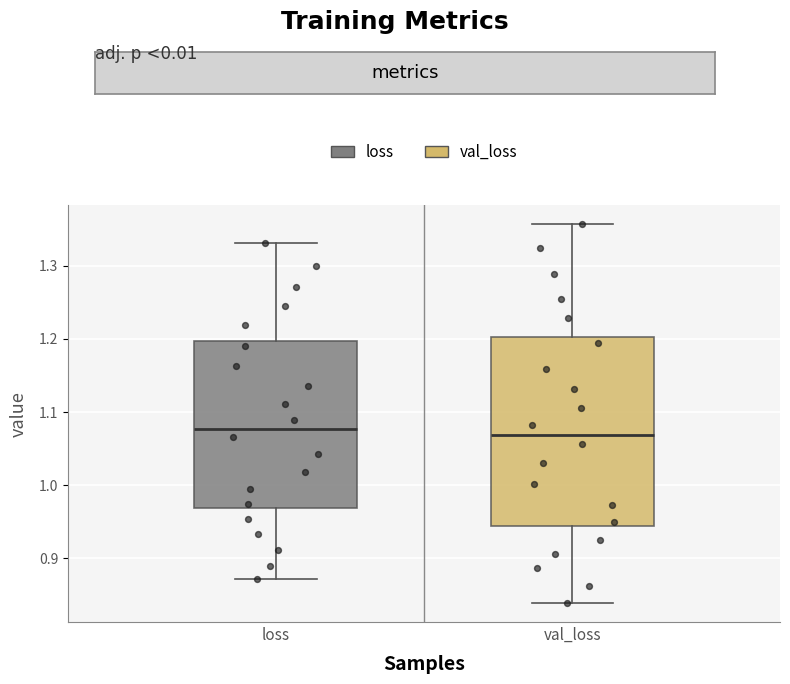

Which box is the tallest, from its lower edge to its upper edge?

val_loss